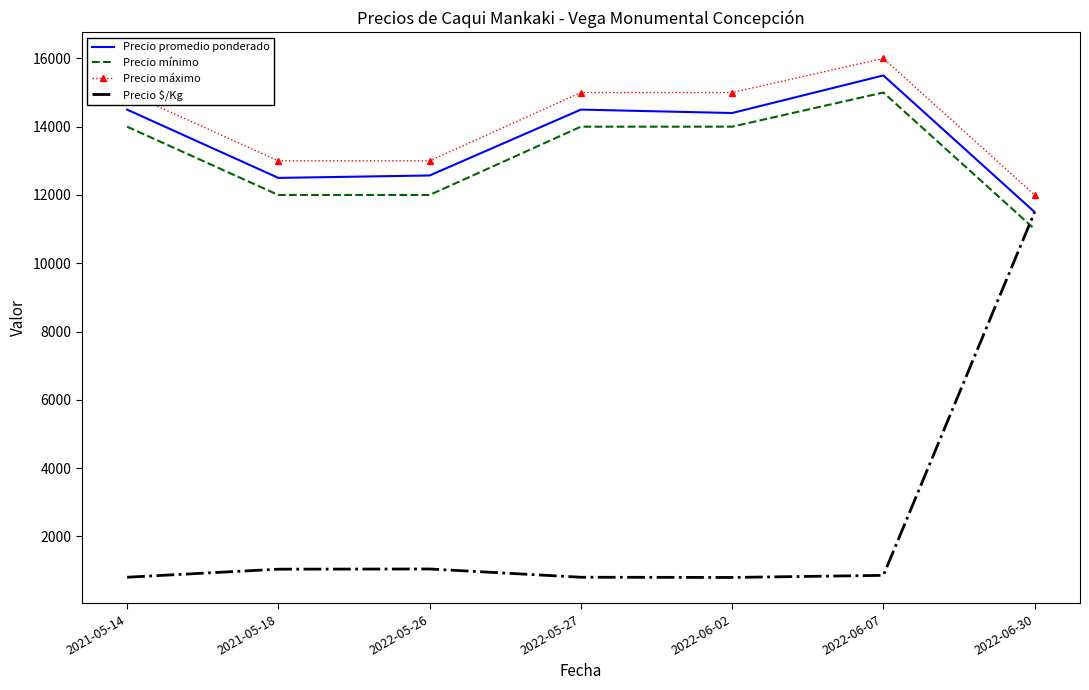

What is the spread (max minus min) of values at 2022-05-26?

11952